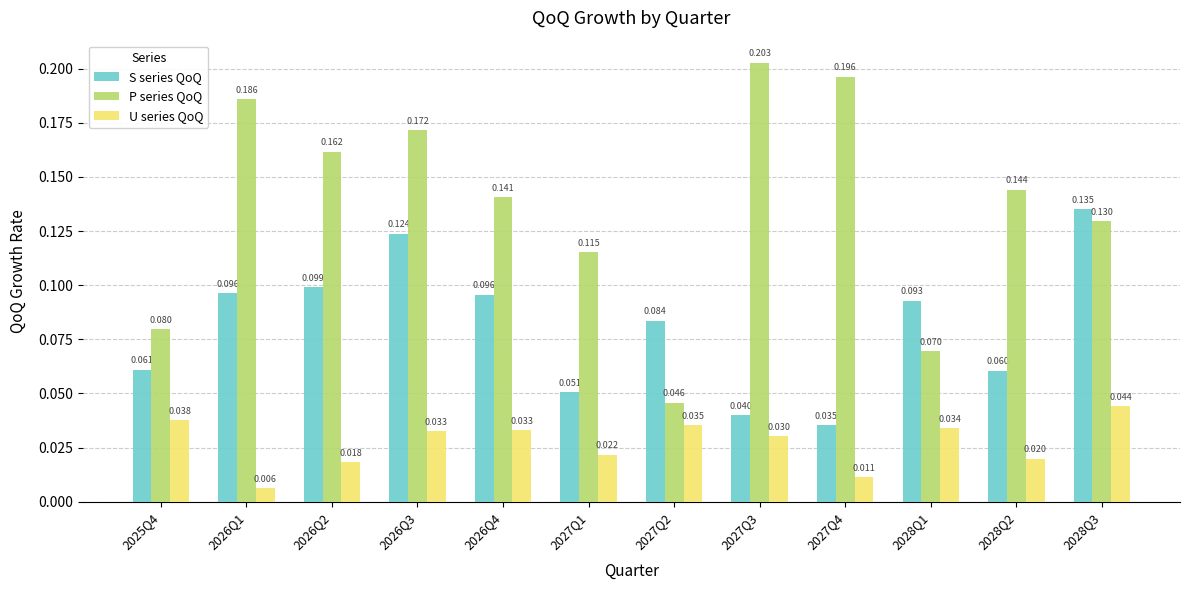

Between 2026Q2 and 2026Q4, which series saw the biggest shift?

P series QoQ